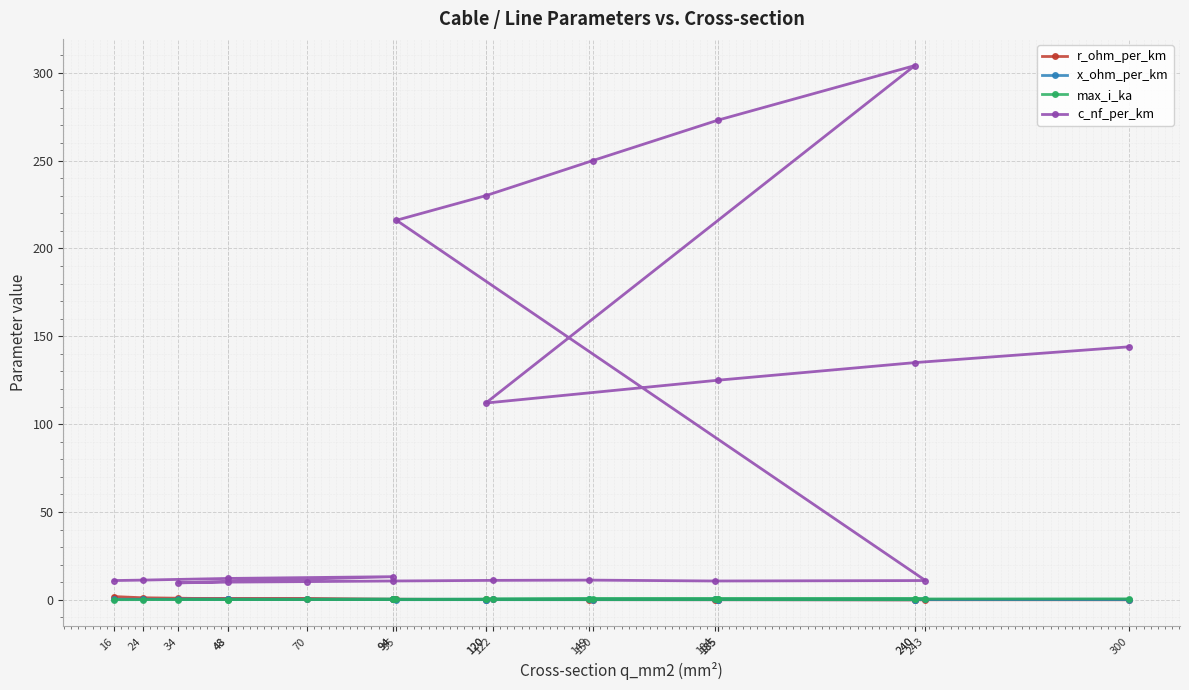

Is it true that r_ohm_per_km equals 0.2 at 149?

True